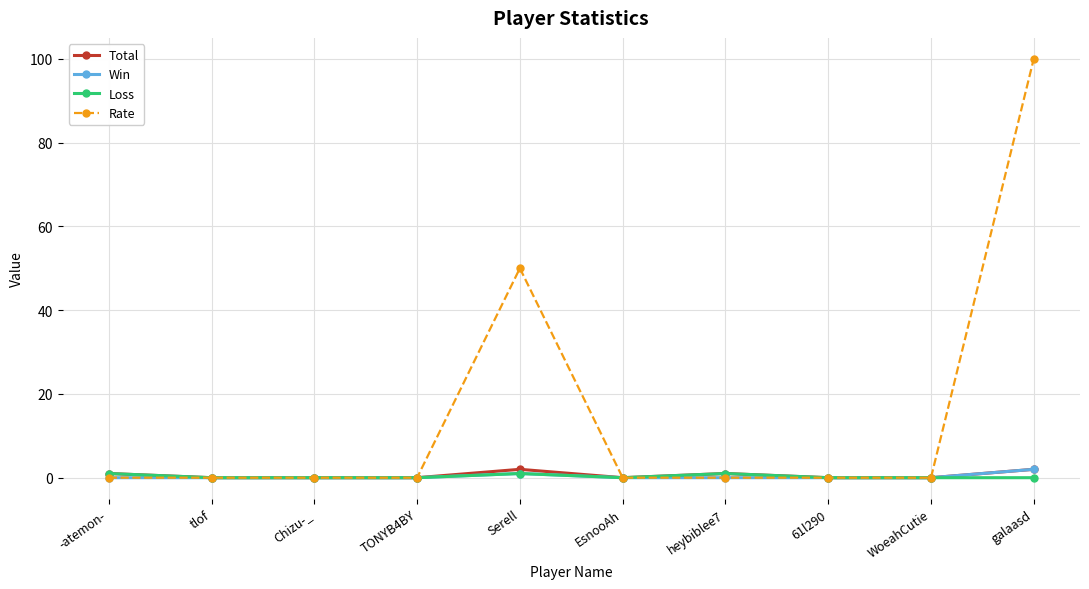

Reading right to left, what are all the values shown in this chart?

Total: galaasd=2	WoeahCutie=0	61l290=0	heybiblee7=1	EsnooAh=0	Serell=2	TONYB4BY=0	Chizu-_=0	tlof=0	-atemon-=1
Win: galaasd=2	WoeahCutie=0	61l290=0	heybiblee7=0	EsnooAh=0	Serell=1	TONYB4BY=0	Chizu-_=0	tlof=0	-atemon-=0
Loss: galaasd=0	WoeahCutie=0	61l290=0	heybiblee7=1	EsnooAh=0	Serell=1	TONYB4BY=0	Chizu-_=0	tlof=0	-atemon-=1
Rate: galaasd=100	WoeahCutie=0	61l290=0	heybiblee7=0	EsnooAh=0	Serell=50	TONYB4BY=0	Chizu-_=0	tlof=0	-atemon-=0